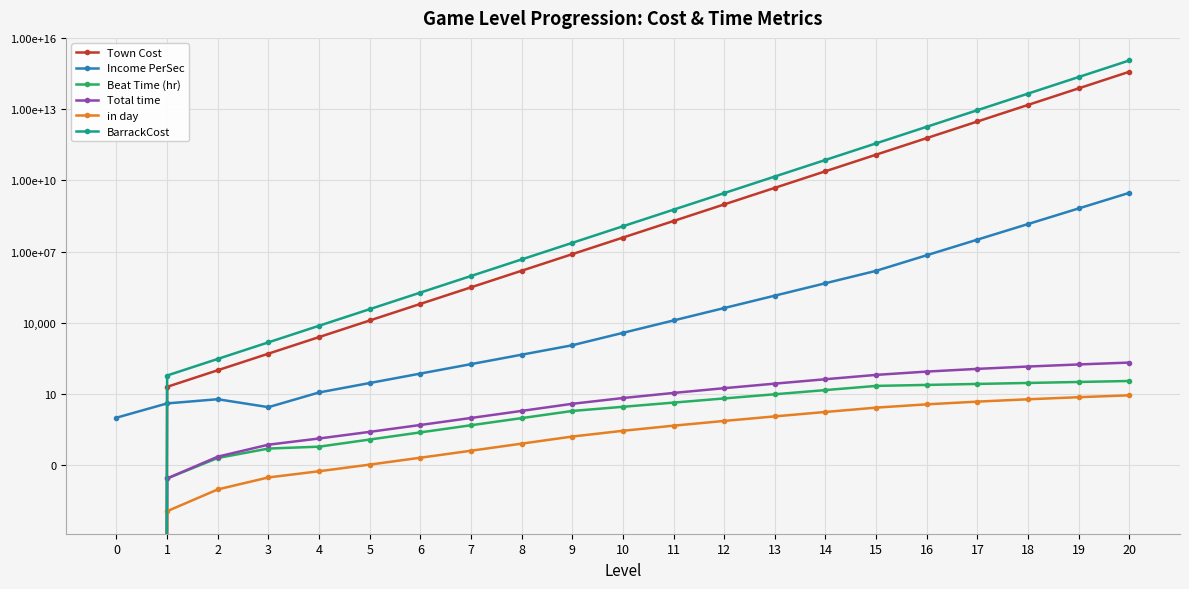

True or false: in day and BarrackCost cross at least once.

False